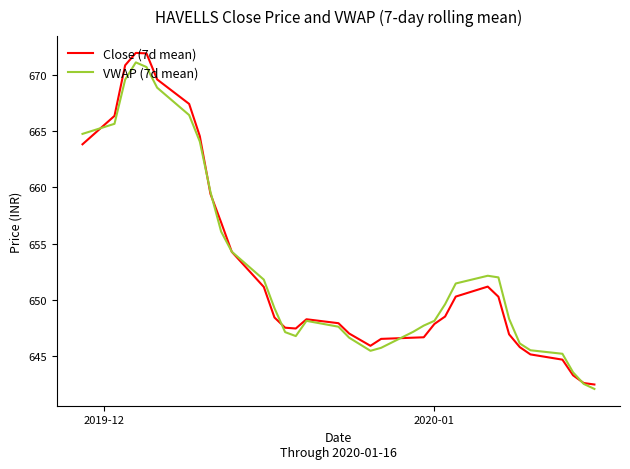

Does the chart have visible grid lines?

No